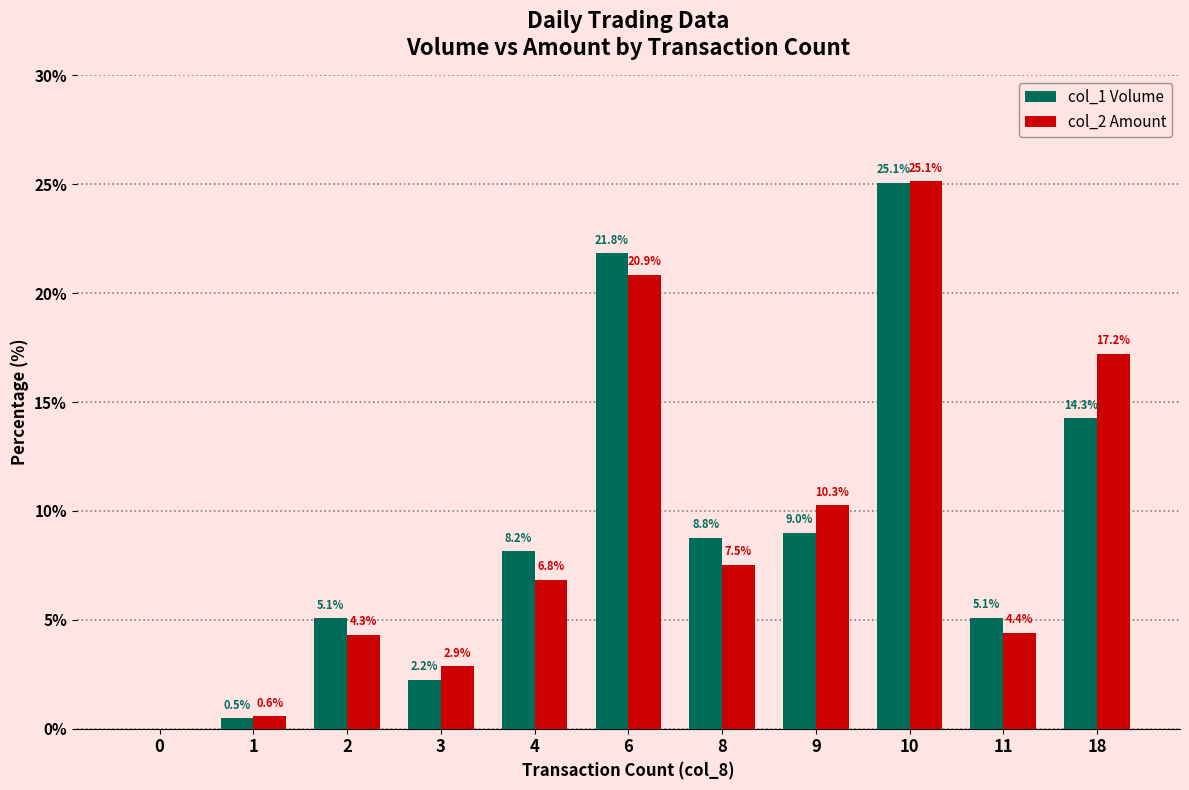

What is the maximum value shown in the chart?

25.1